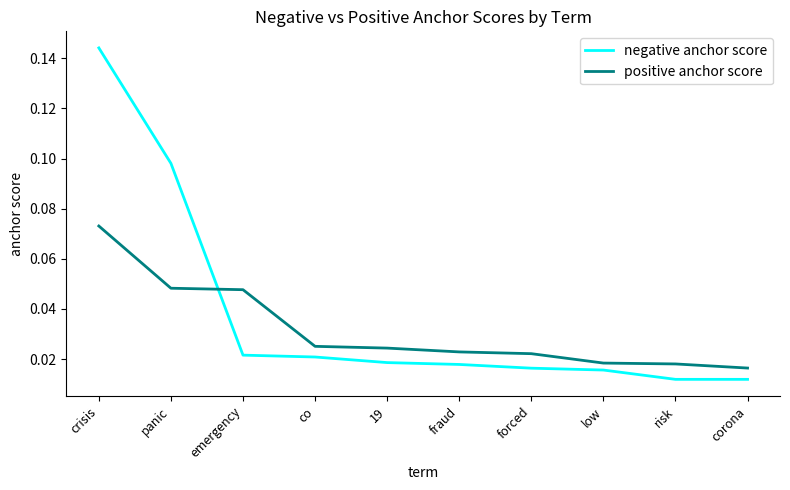

At fraud, list the series in order from largest to smallest.

positive anchor score, negative anchor score